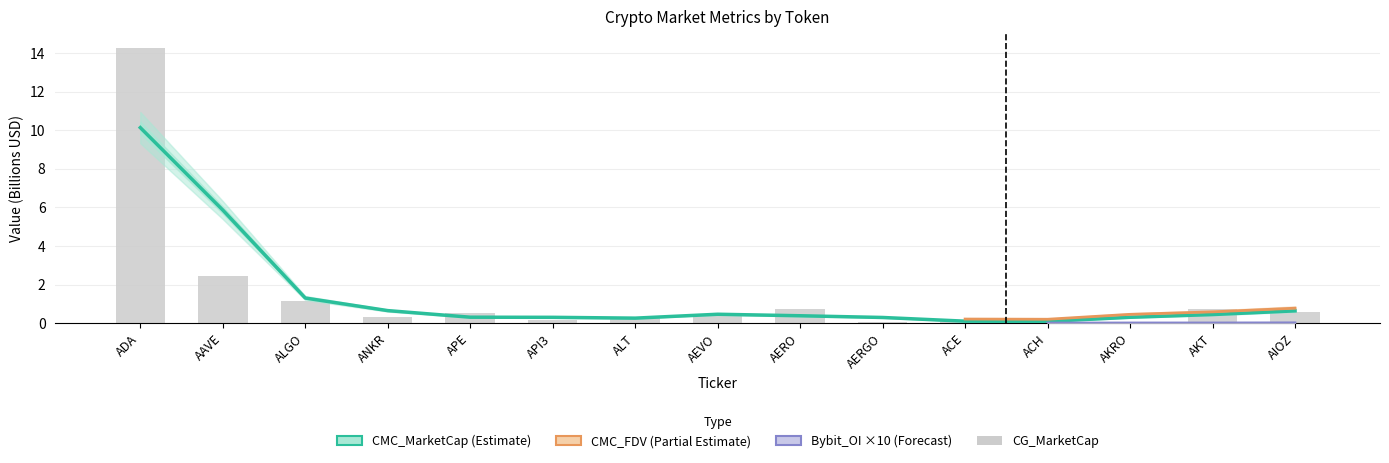

Which series has the largest total across all categories?

CMC_MarketCap